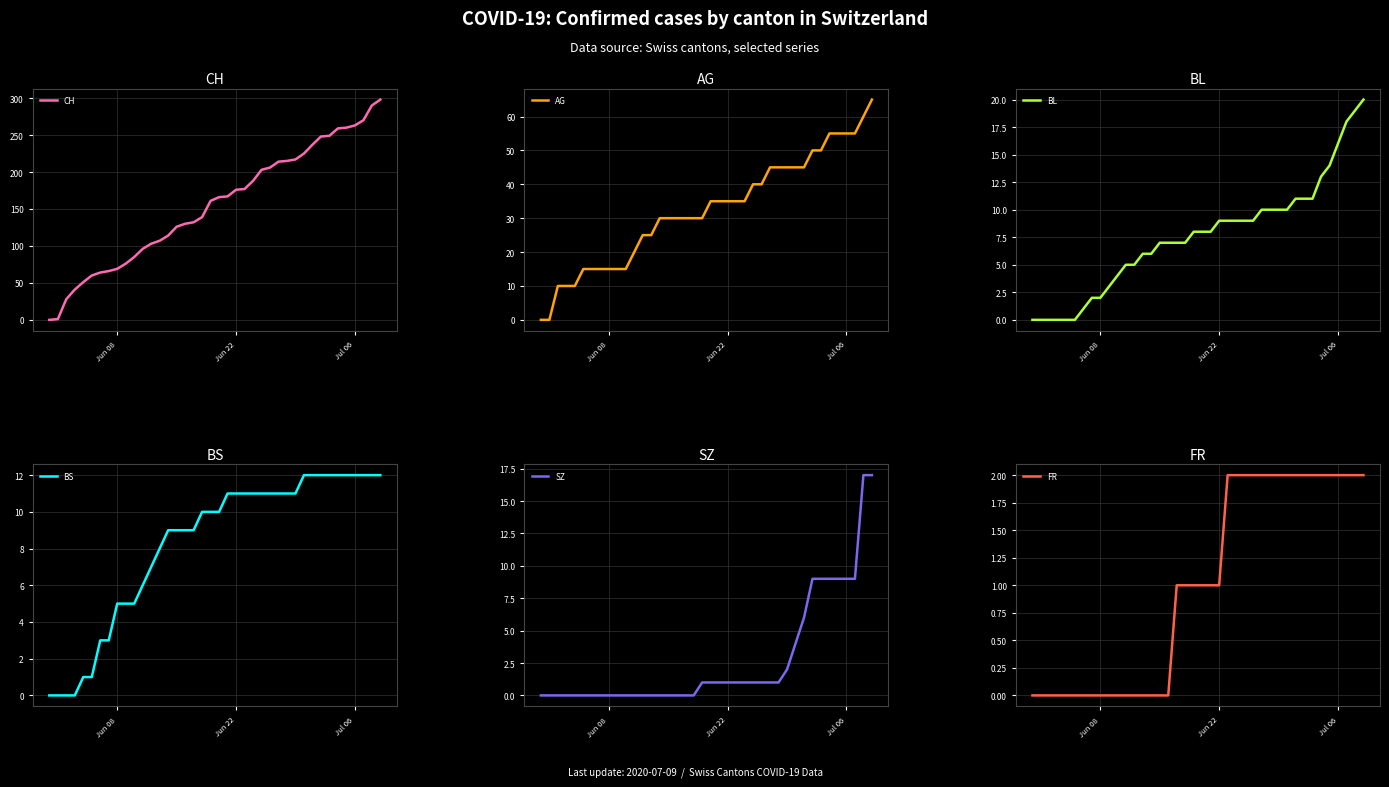

Rank the series by their maximum value, from lowest to highest.

FR, BS, SZ, BL, AG, CH